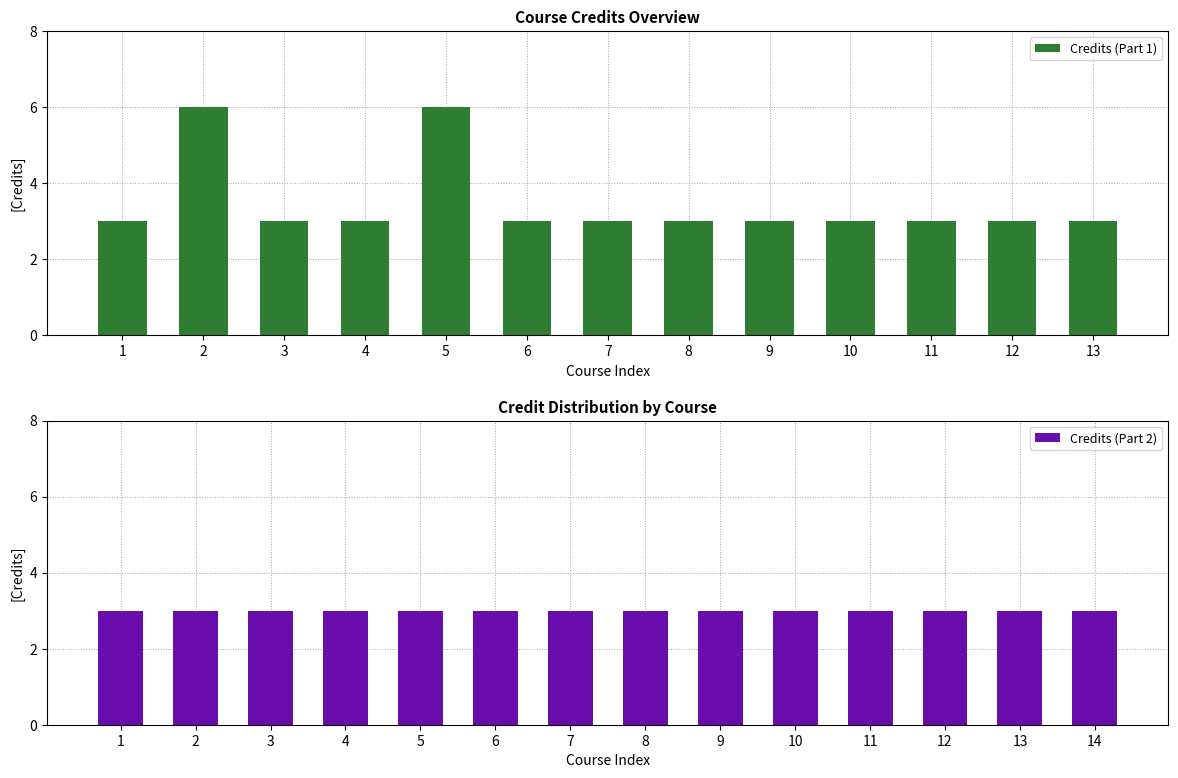

What is the sum of the Credits (Part 1) values at 9 and 1?

6